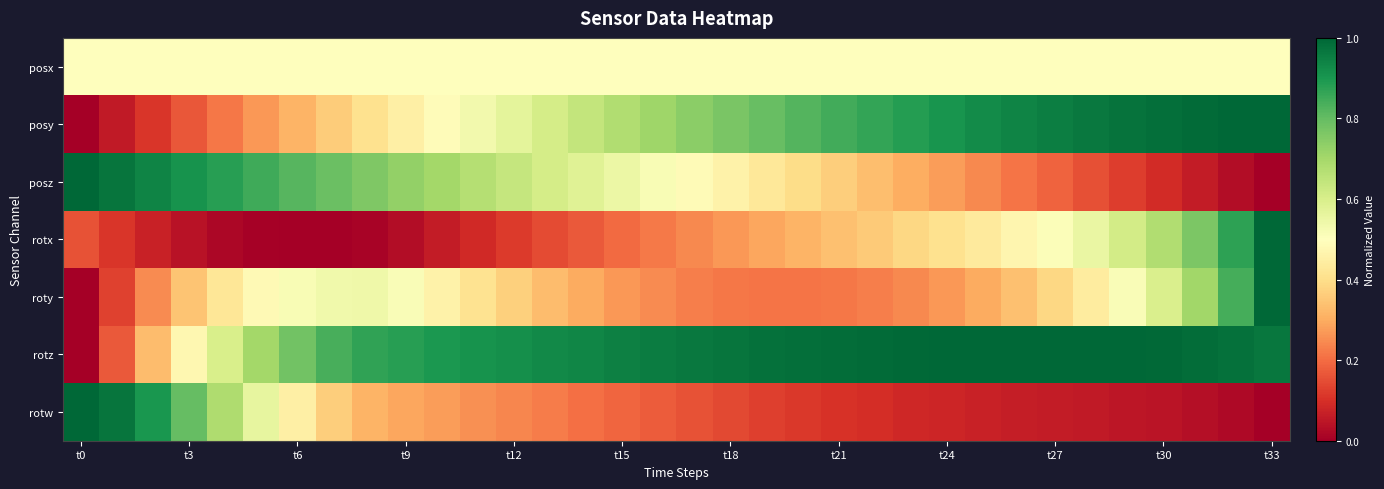

Reading right to left, list all the values displayed in this chart.

posx: 0.5	0.5	0.5	0.5	0.5	0.5	0.5	0.5	0.5	0.5	0.5	0.5	0.5	0.5	0.5	0.5	0.5	0.5	0.5	0.5	0.5	0.5	0.5	0.5	0.5	0.5	0.5	0.5	0.5	0.5	0.5	0.5	0.5	0.5
posy: 1.0	1.0	1.0	1.0	1.0	1.0	1.0	0.9	0.9	0.9	0.9	0.9	0.8	0.8	0.8	0.8	0.7	0.7	0.7	0.6	0.6	0.6	0.5	0.5	0.4	0.4	0.4	0.3	0.3	0.2	0.2	0.1	0.1	0.0
posz: 0.0	0.0	0.1	0.1	0.1	0.2	0.2	0.2	0.2	0.3	0.3	0.3	0.4	0.4	0.4	0.5	0.5	0.5	0.5	0.6	0.6	0.6	0.7	0.7	0.7	0.8	0.8	0.8	0.9	0.9	0.9	0.9	1.0	1.0
rotx: 1.0	0.9	0.8	0.7	0.6	0.6	0.5	0.5	0.4	0.4	0.4	0.4	0.3	0.3	0.3	0.3	0.2	0.2	0.2	0.2	0.1	0.1	0.1	0.1	0.0	0.0	0.0	0.0	0.0	0.0	0.0	0.1	0.1	0.2
roty: 1.0	0.8	0.7	0.6	0.5	0.4	0.4	0.3	0.3	0.3	0.2	0.2	0.2	0.2	0.2	0.2	0.2	0.2	0.3	0.3	0.3	0.4	0.4	0.5	0.5	0.5	0.5	0.5	0.5	0.4	0.3	0.2	0.1	0.0
rotz: 1.0	1.0	1.0	1.0	1.0	1.0	1.0	1.0	1.0	1.0	1.0	1.0	1.0	1.0	1.0	1.0	1.0	1.0	0.9	0.9	0.9	0.9	0.9	0.9	0.9	0.9	0.8	0.8	0.7	0.6	0.5	0.3	0.2	0.0
rotw: 0.0	0.0	0.0	0.0	0.1	0.1	0.1	0.1	0.1	0.1	0.1	0.1	0.1	0.1	0.1	0.1	0.2	0.2	0.2	0.2	0.2	0.2	0.3	0.3	0.3	0.3	0.4	0.5	0.6	0.7	0.8	0.9	1.0	1.0